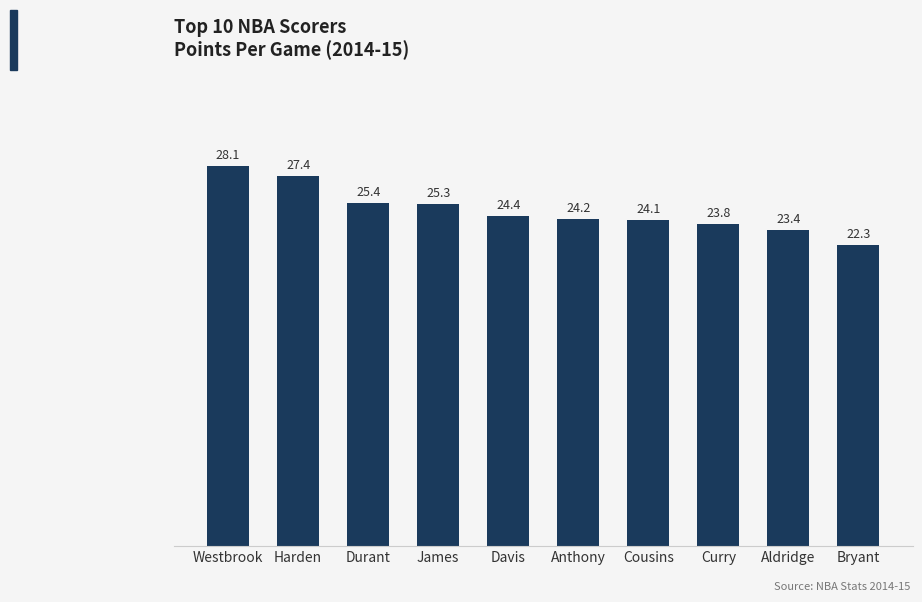

How many data points are above 24?

7